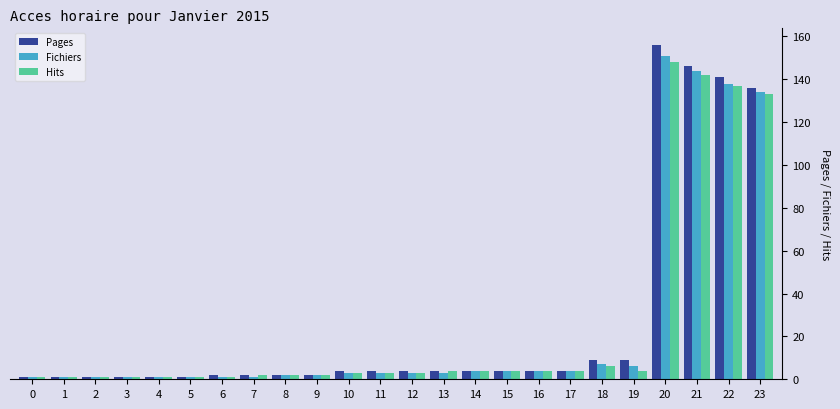

At which label is Fichiers closest to 76?

23